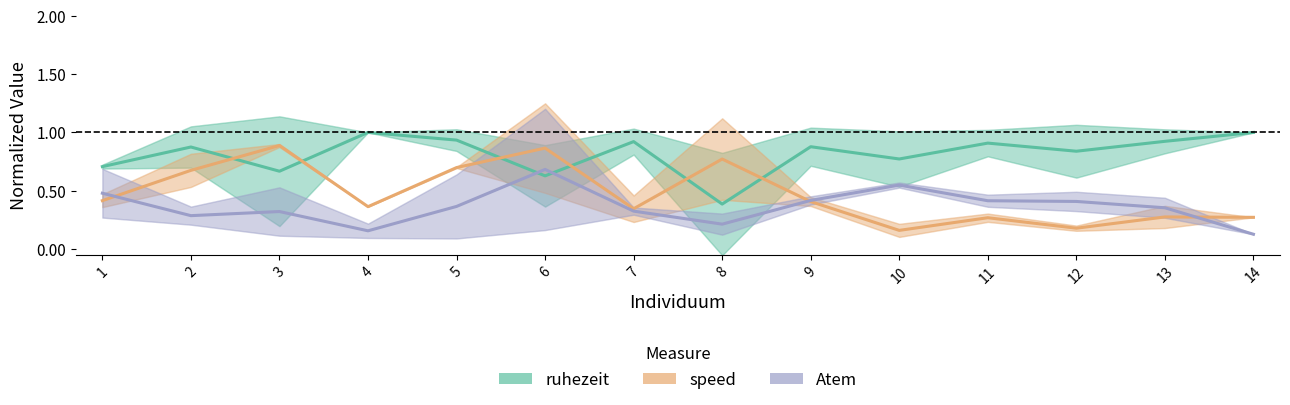

What is the sum of all speed values?

6.6